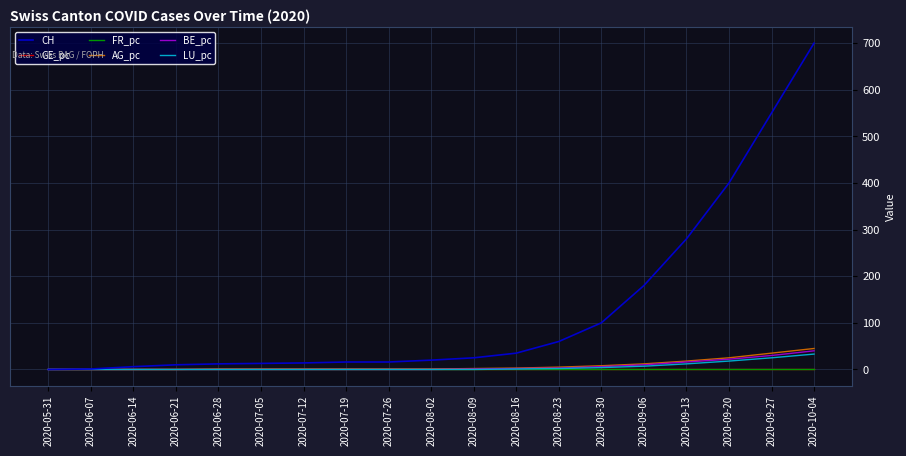

True or false: GE_pc and AG_pc intersect in this chart.

False